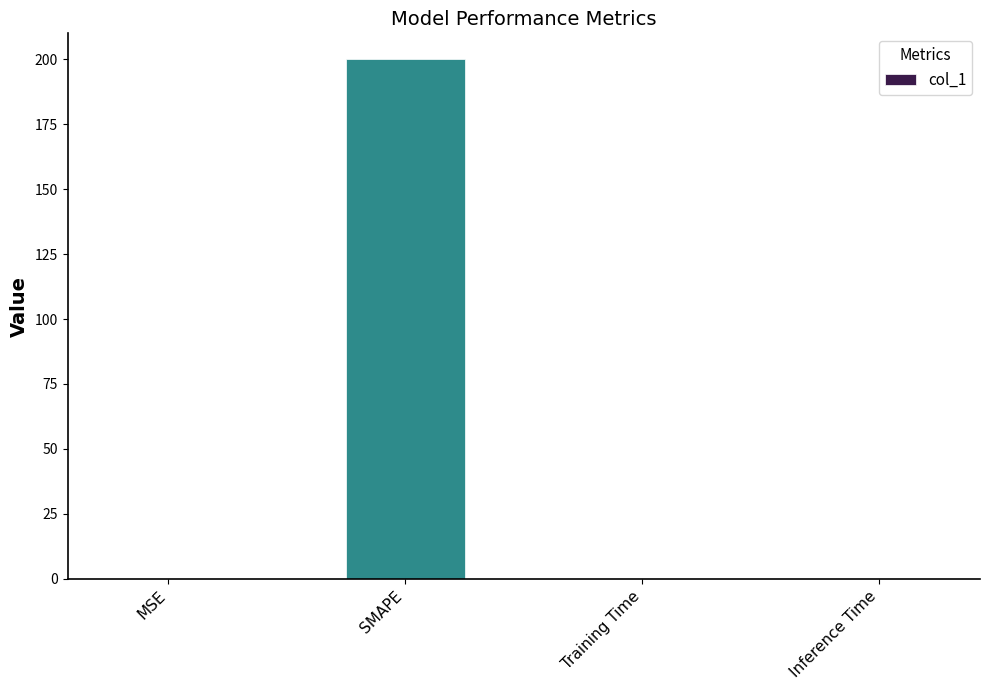

How many data points does each series have?

4